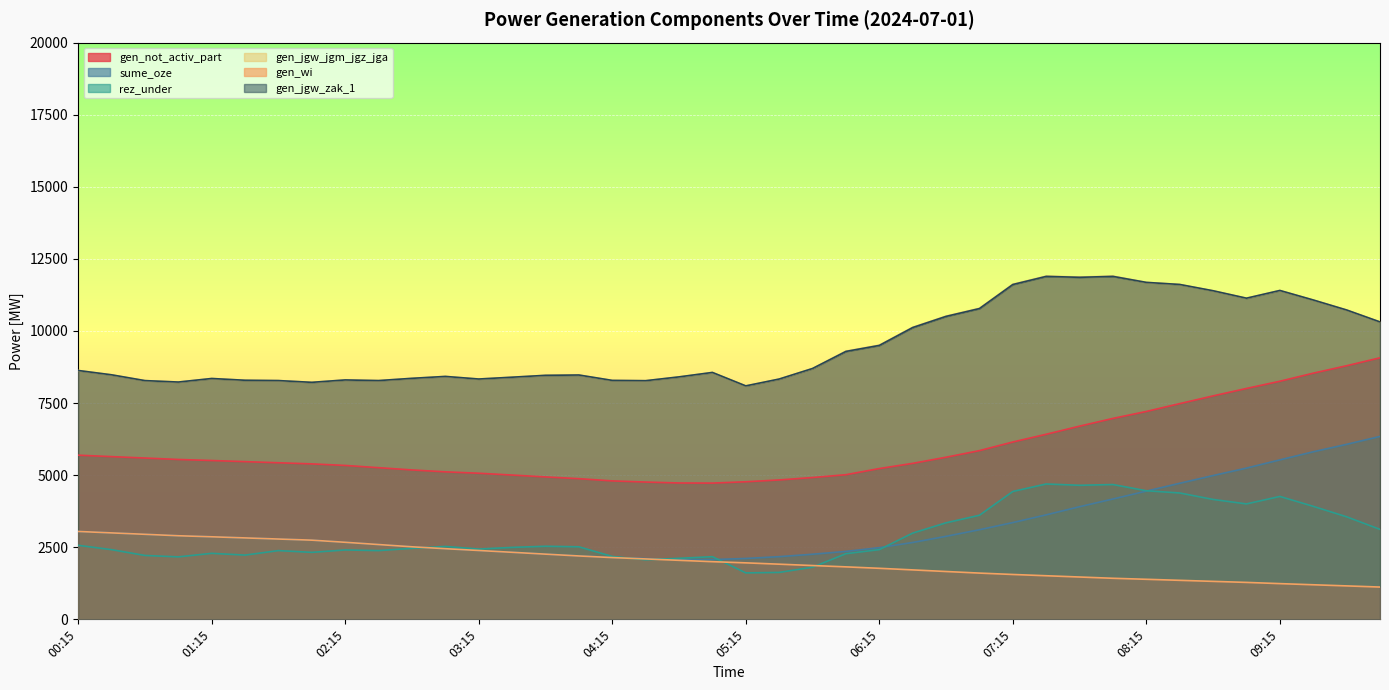

How many data points in sume_oze are above 2824?

19